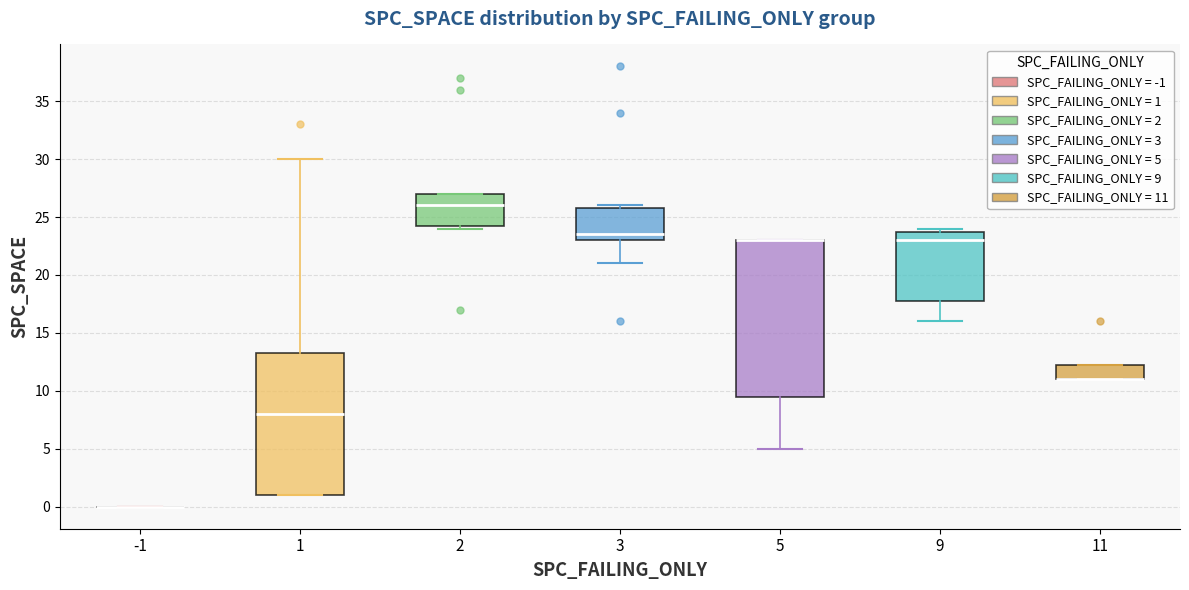

Where does the median line of the box at x = 2 sit on the y-axis? The values are not printed on the chart, so give them approximately, as read against the axis.

26.0